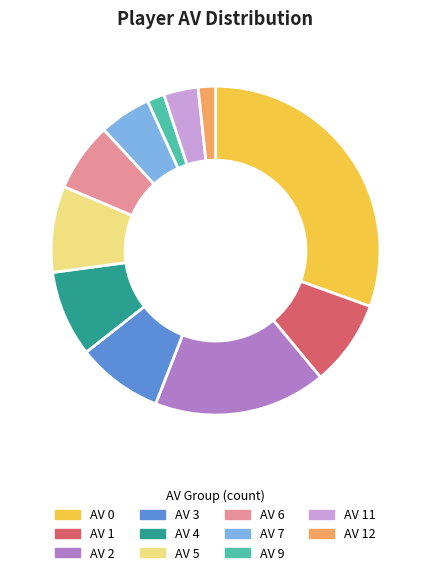

Is it true that AV 1 is 22% of the pie?

False